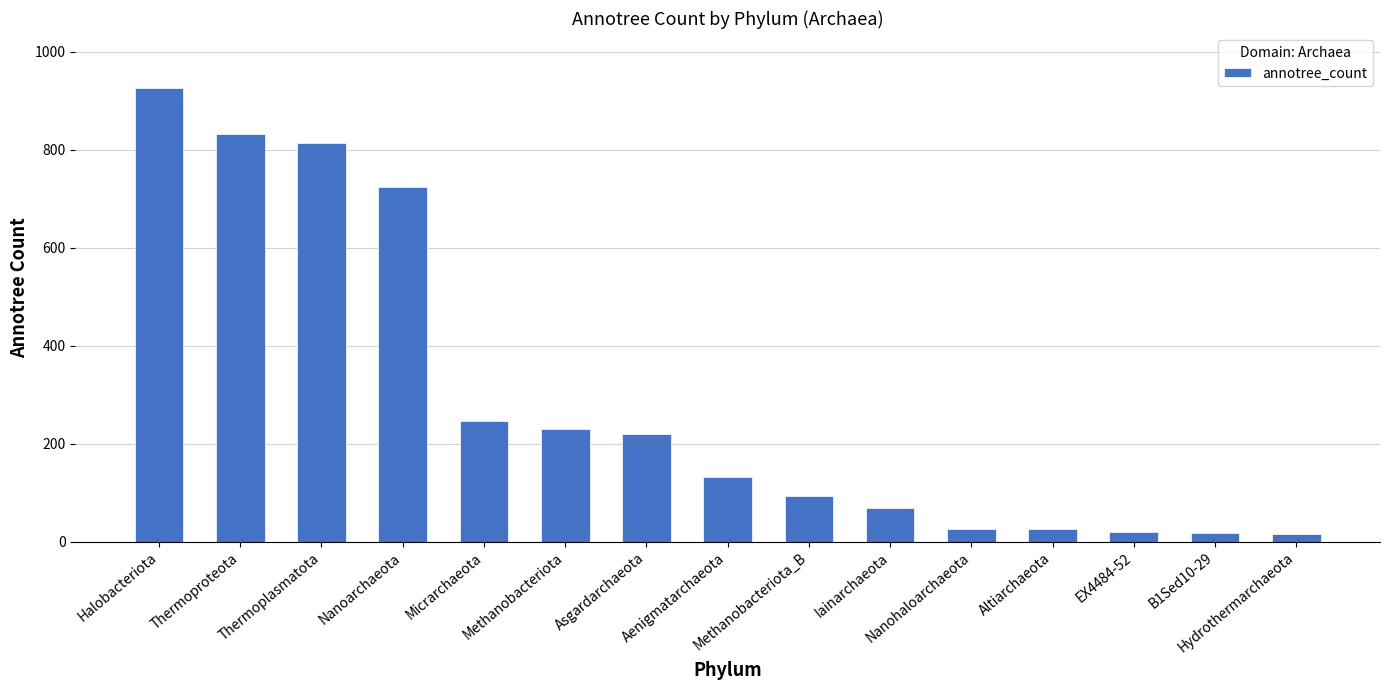

What is the average value?

293